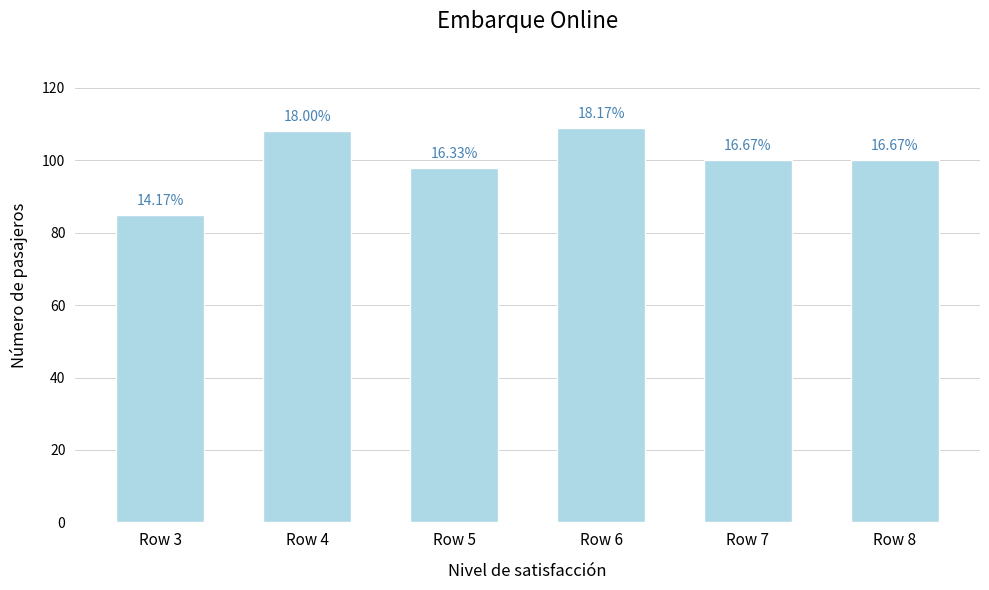

Approximately how many times larger is the value at Row 5 compared to Row 8?

1.0